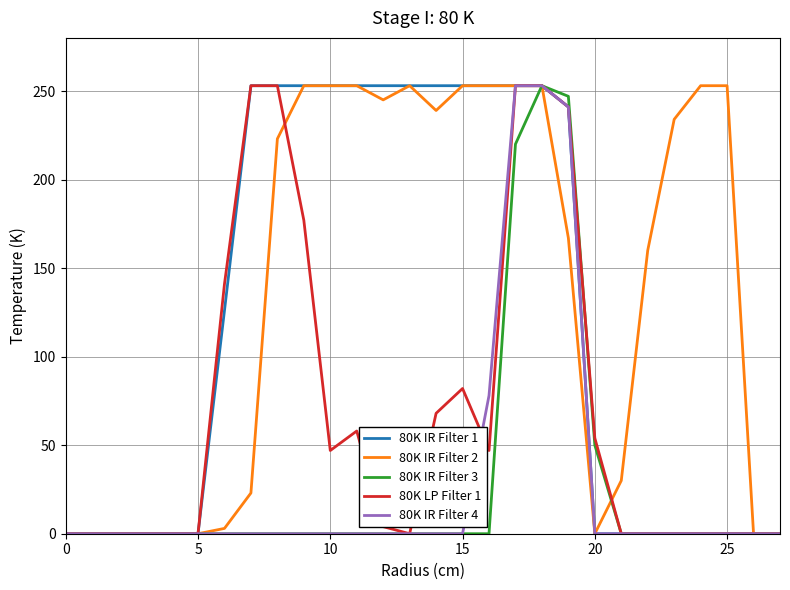

In 80K IR Filter 3, how many points are higher than both neighbors (excluding endpoints)?

1